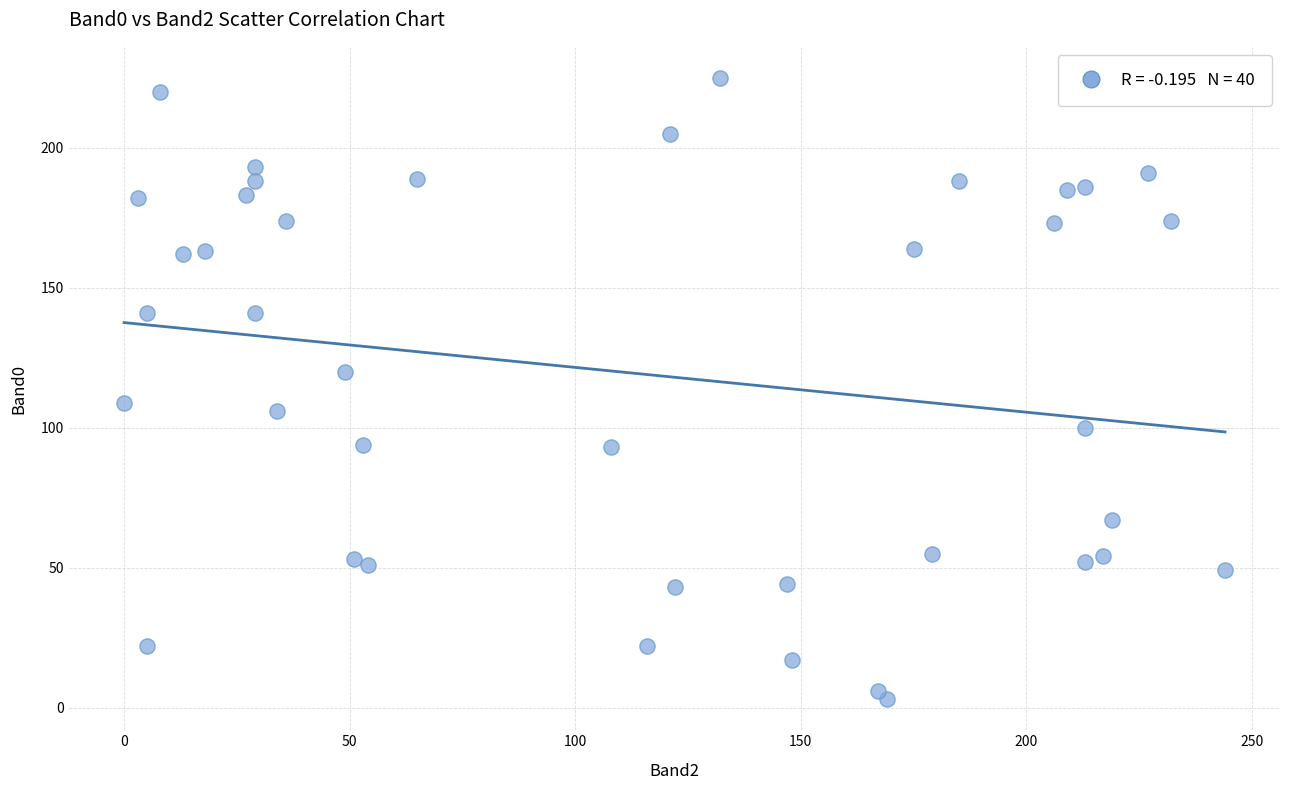

What is the range of Y values (max minus min)?

222